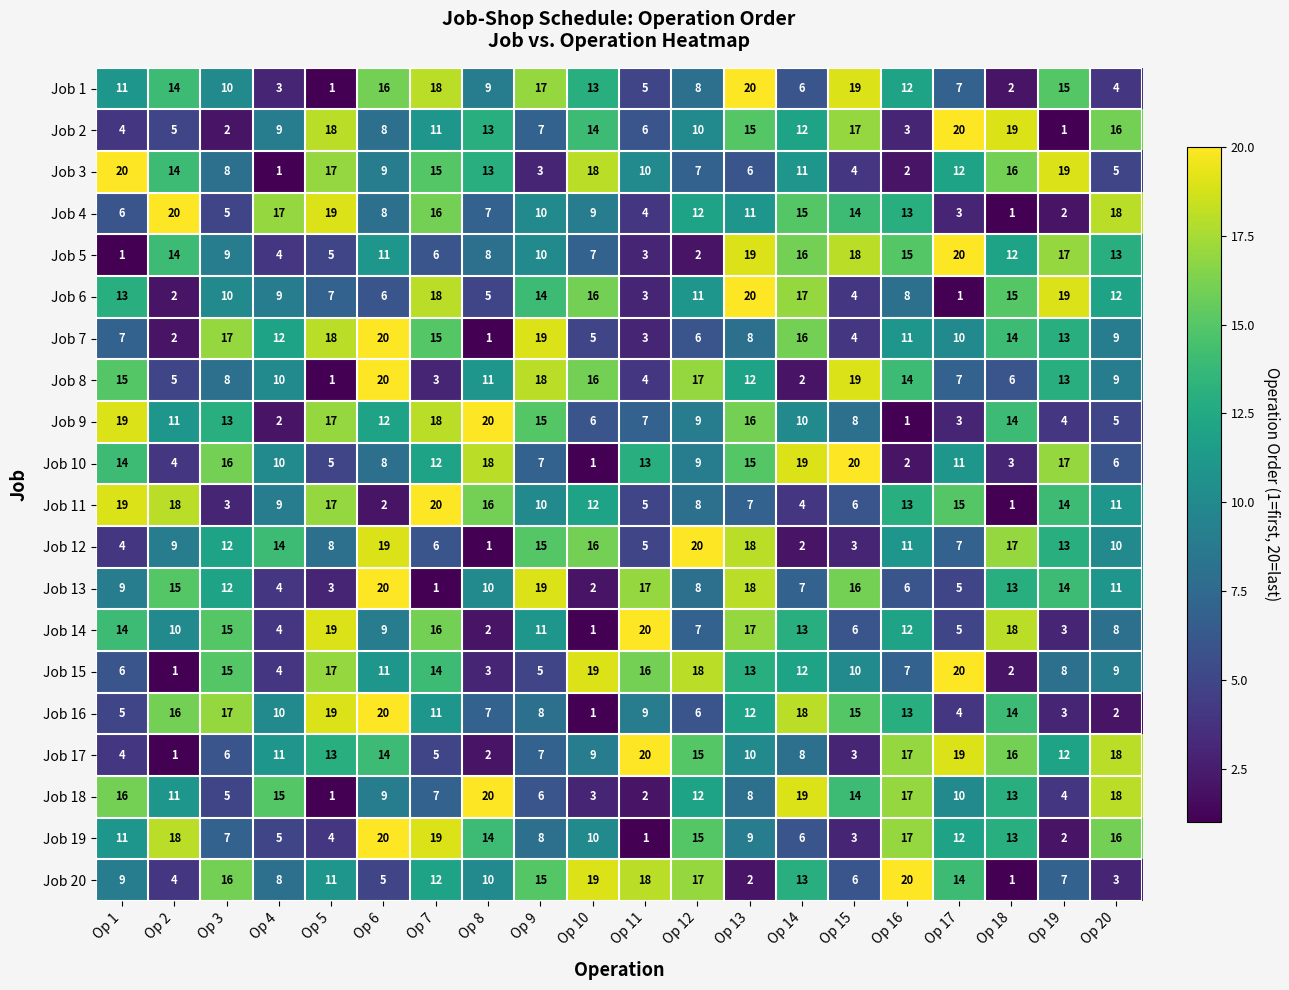

What is the sum of all Job 3 values?

210